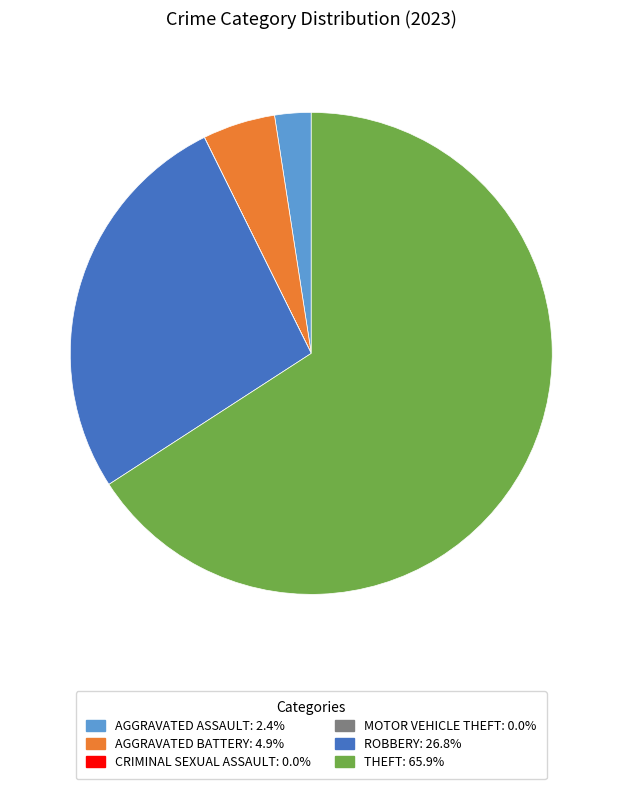

Does any single category account for the majority?

Yes